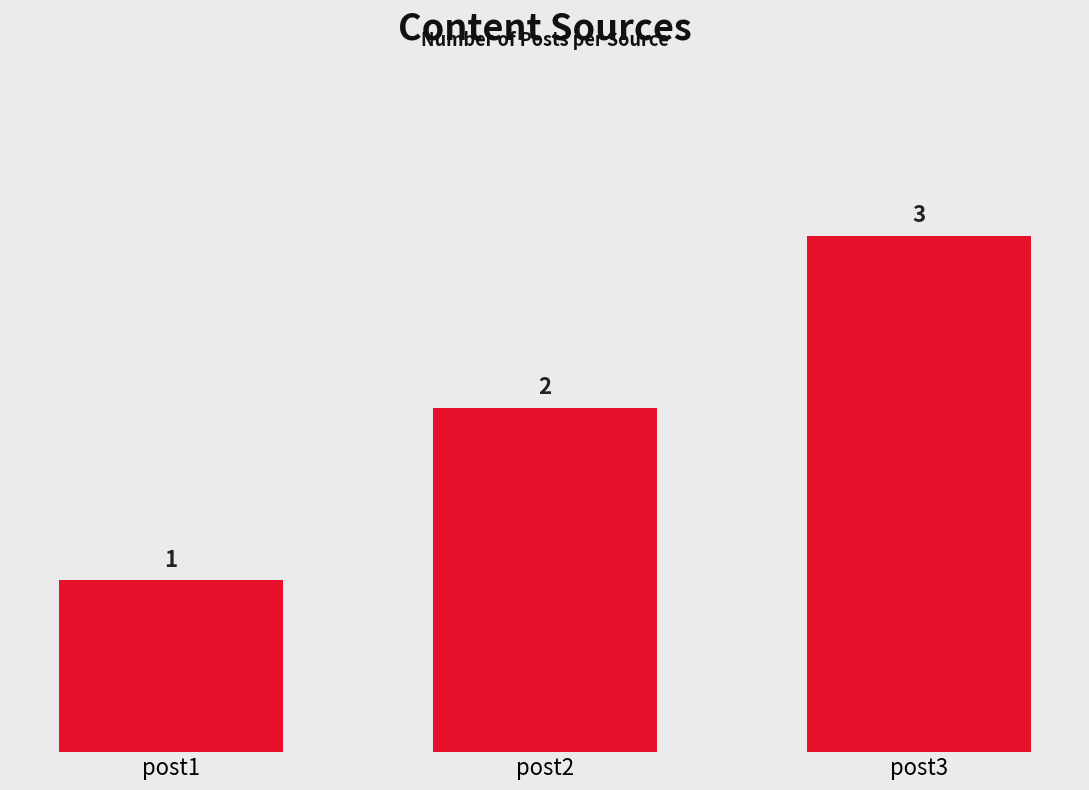

What is the change in value from post1 to post2?

+1